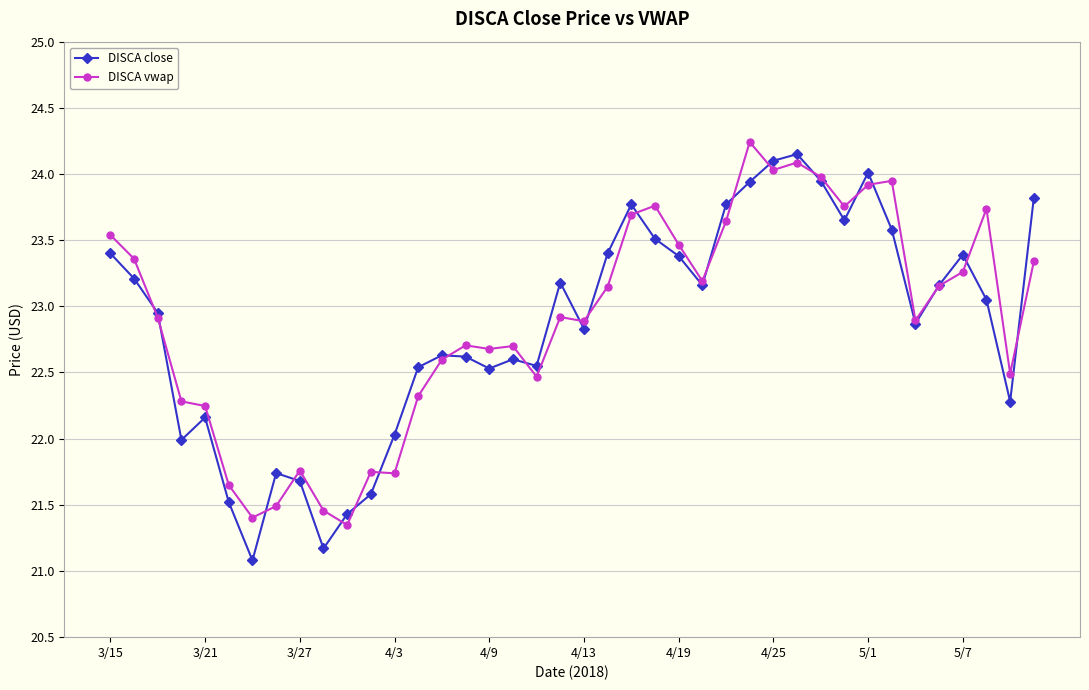

True or false: DISCA vwap has more than 1 interior local peaks.

True